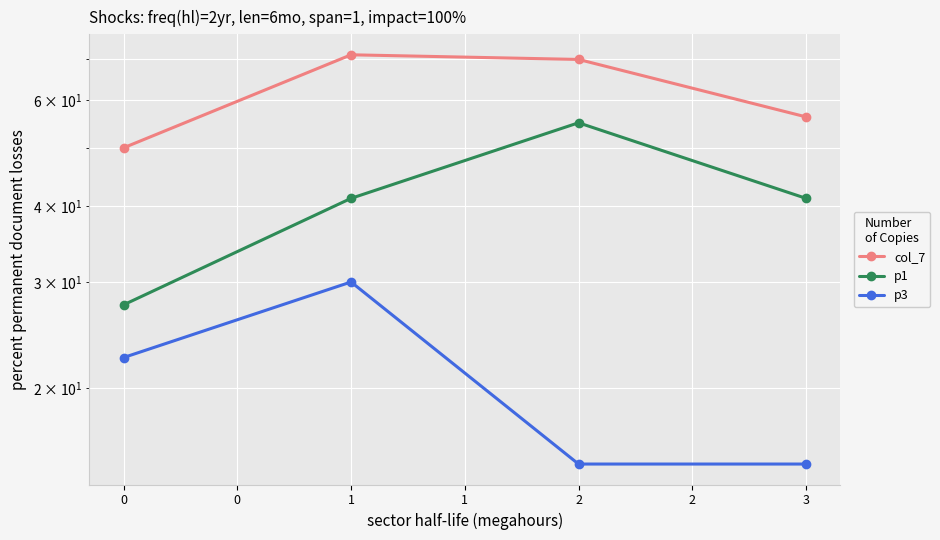

At 1, list the series in order from largest to smallest.

col_7, p1, p3